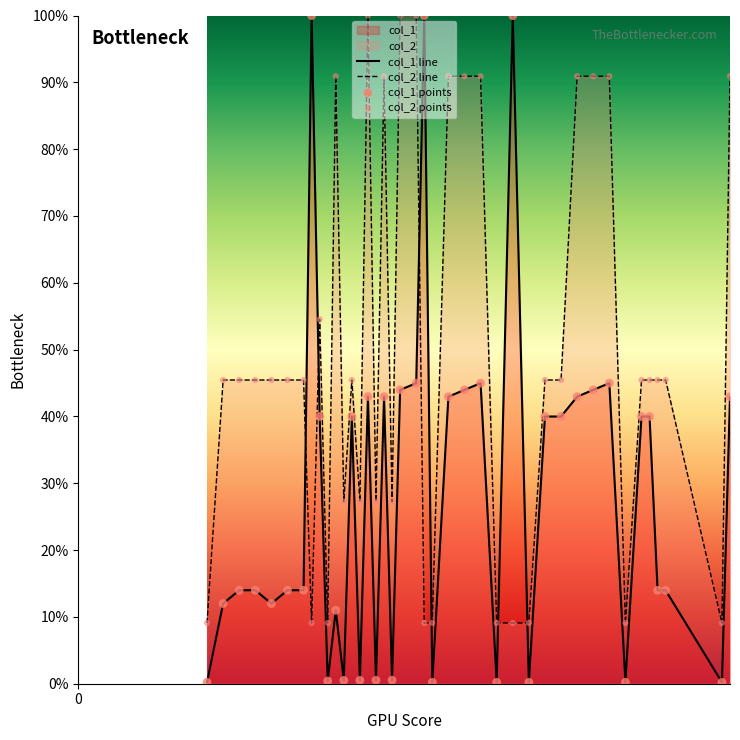

Which series has the largest total across all categories?

col_2 line